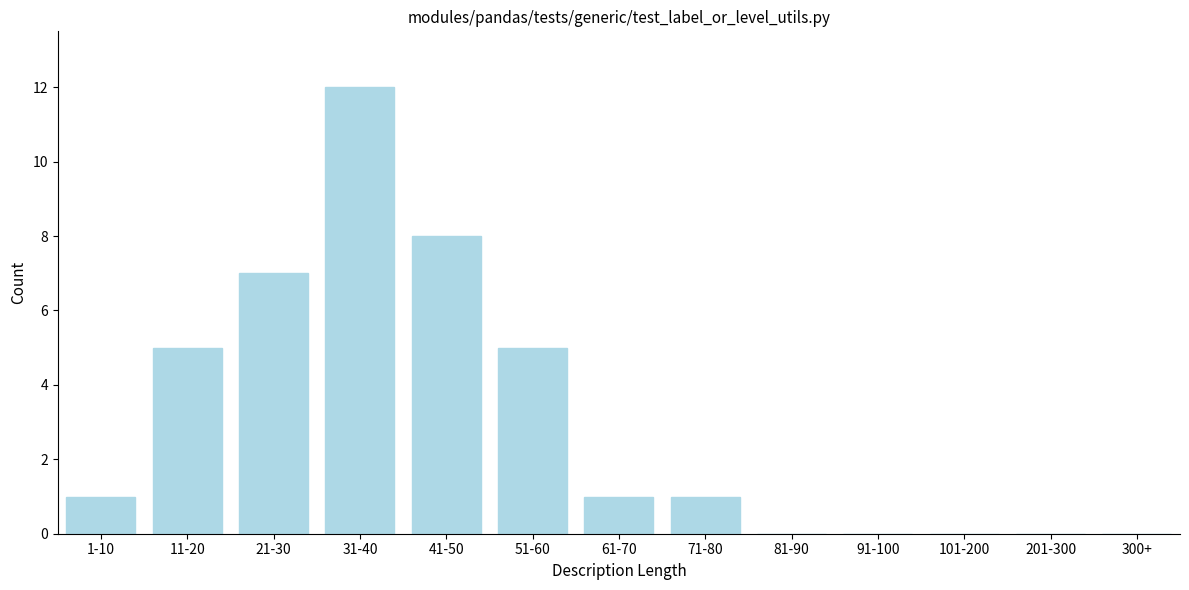

Reading right to left, list all the values displayed in this chart.

300+=0	201-300=0	101-200=0	91-100=0	81-90=0	71-80=1	61-70=1	51-60=5	41-50=8	31-40=12	21-30=7	11-20=5	1-10=1